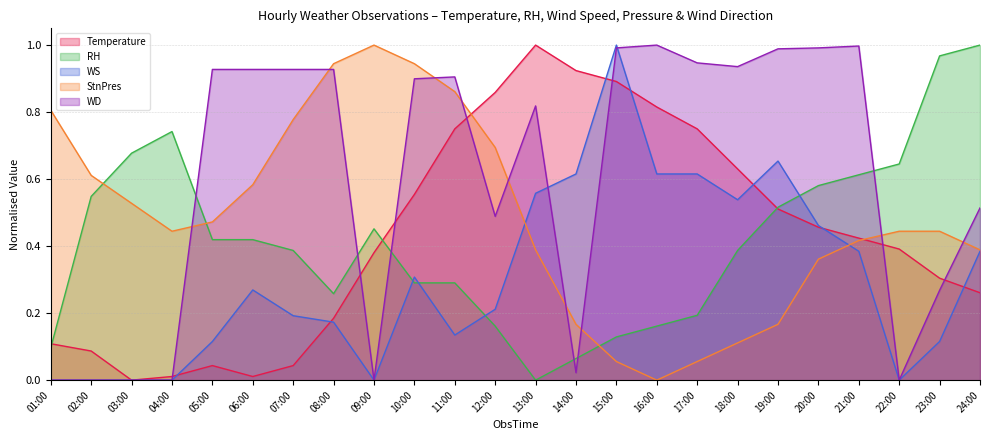

What is the label of the 11th point from the left?

11:00